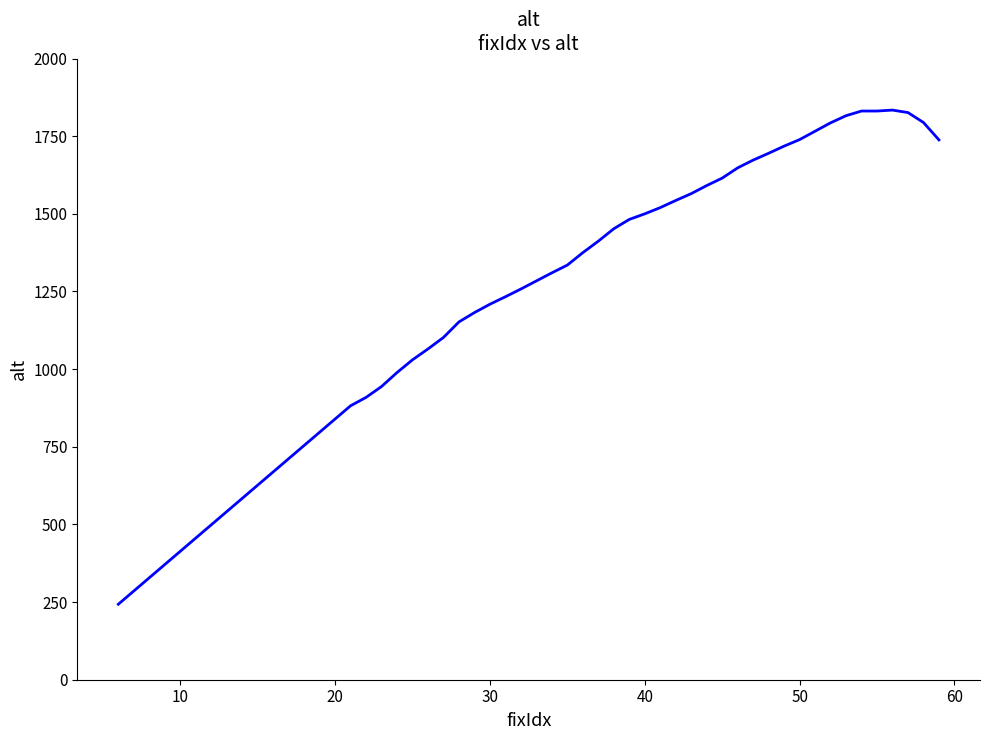

What is the greatest value displayed?

1834